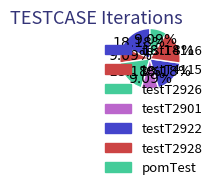

To the nearest percent, what percentage of the pie is pomTest?

9%